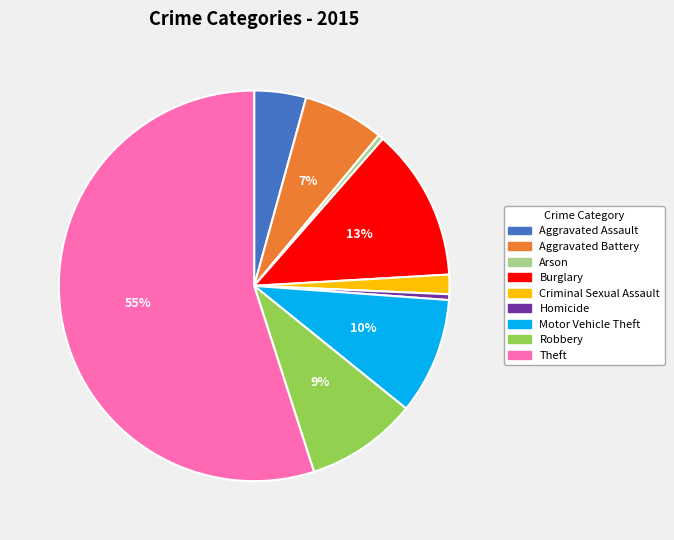

Do Theft and Aggravated Assault together represent more than half of the pie?

Yes